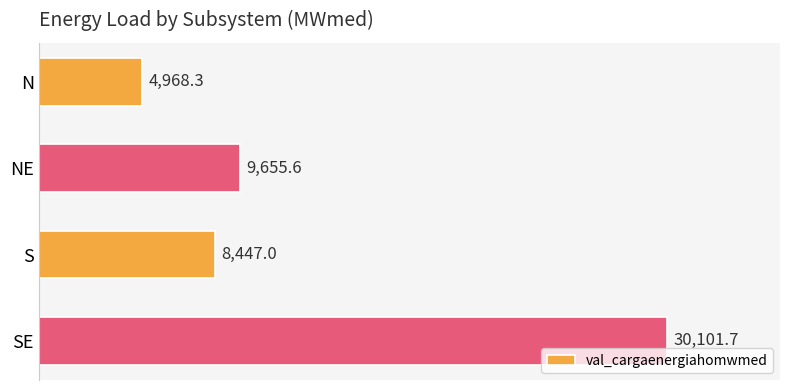

Rank the categories by value from lowest to highest.

N, S, NE, SE